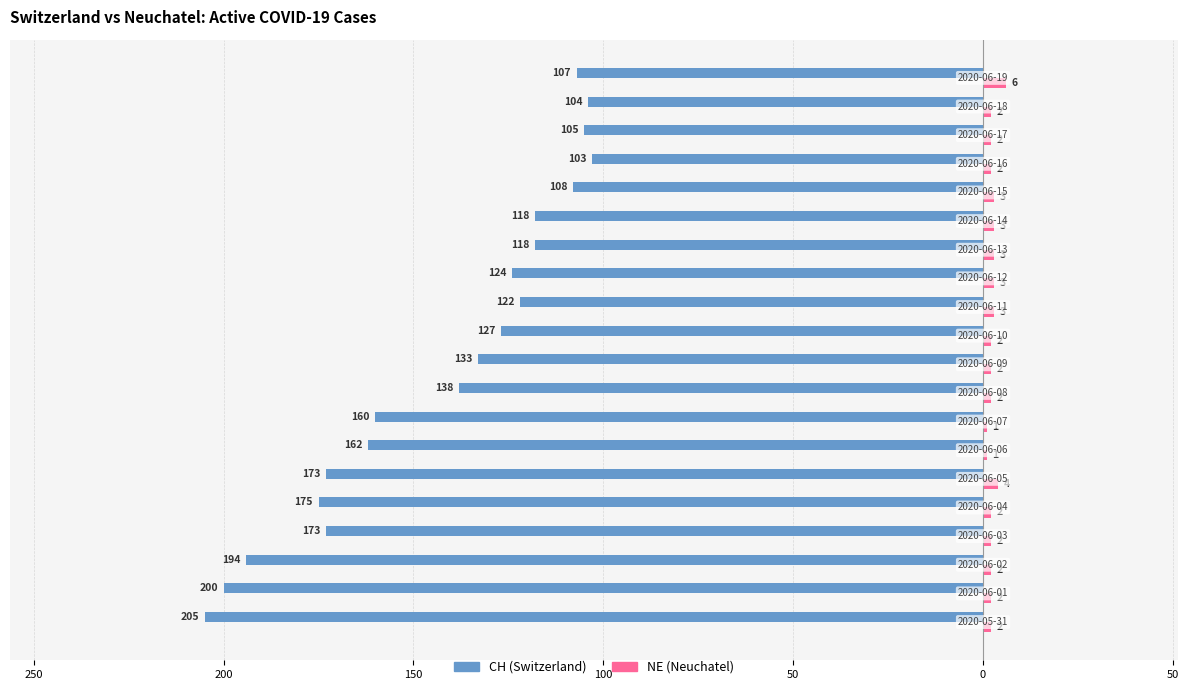

Reading left to right, list all the values displayed in this chart.

CH: -205	-200	-194	-173	-175	-173	-162	-160	-138	-133	-127	-122	-124	-118	-118	-108	-103	-105	-104	-107
NE: 2	2	2	2	2	4	1	1	2	2	2	3	3	3	3	3	2	2	2	6